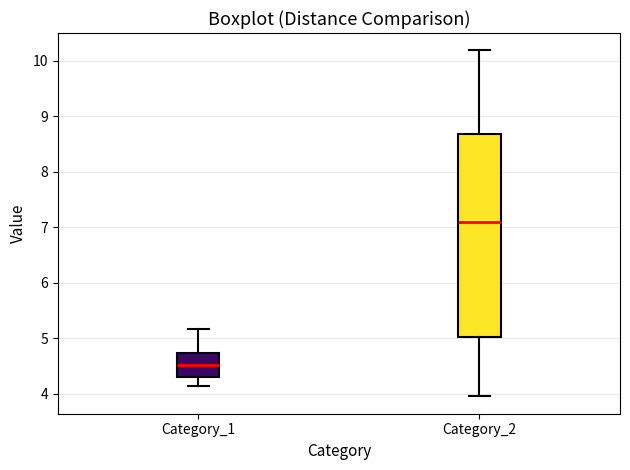

Which box is the tallest, from its lower edge to its upper edge?

Category_2